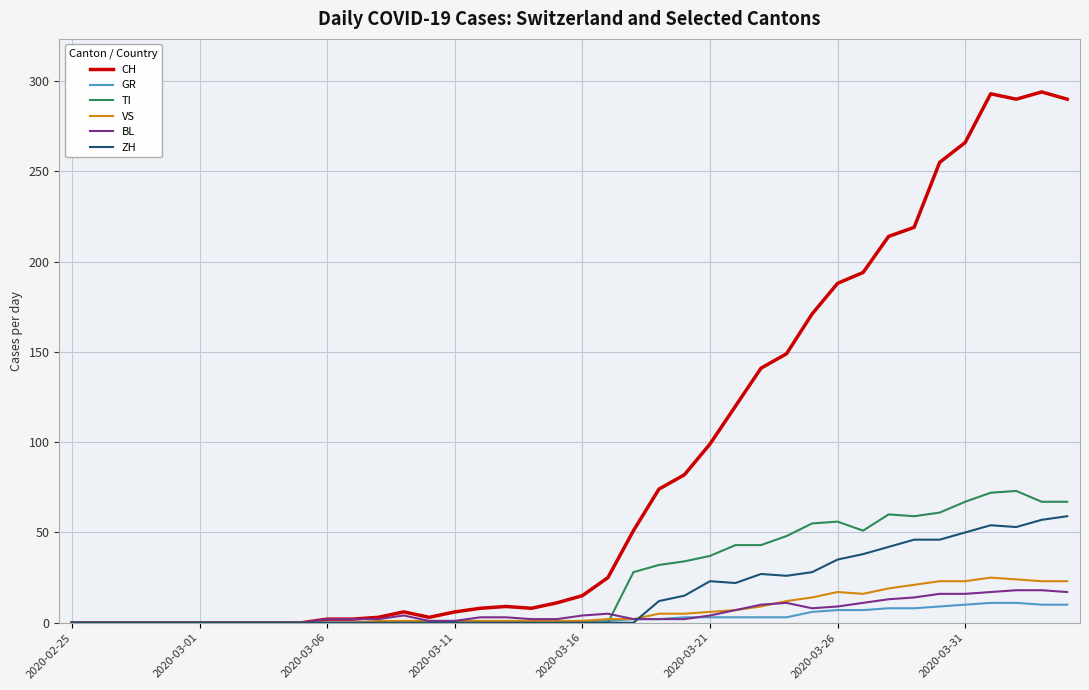

Which series has the widest spread of values?

CH